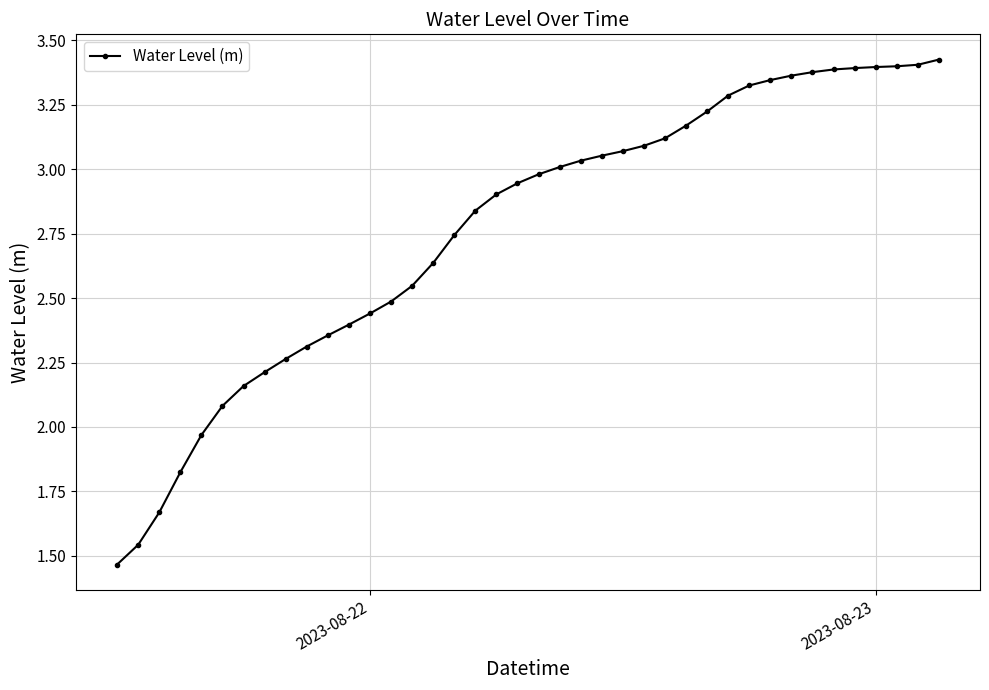

What is the sum of all values?

110.6